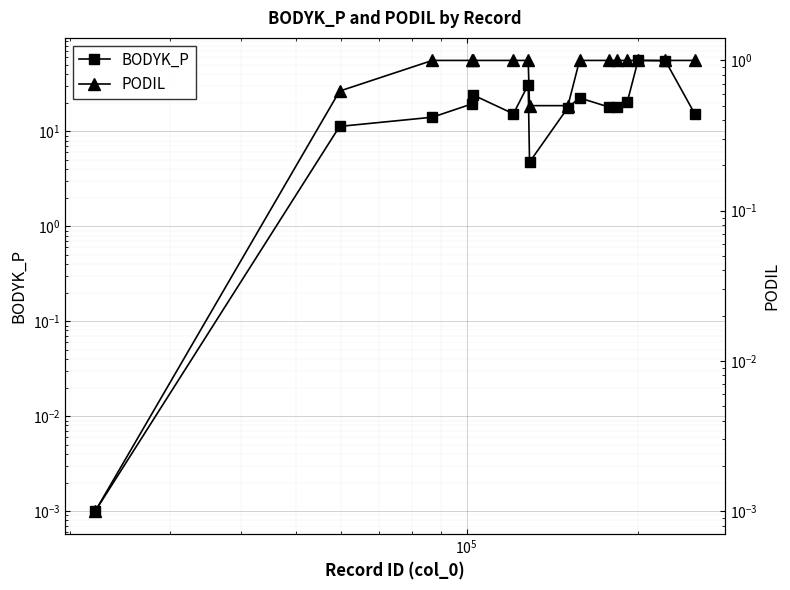

Reading left to right, what are all the values shown in this chart?

BODYK_P: 0.0	11.3	14.1	19.4	24.1	15.3	31.0	4.7	17.8	22.5	18.0	18.0	20.2	55.9	55.4	15.3
PODIL: 0.0	0.6	1.0	1.0	1.0	1.0	1.0	0.5	0.5	1.0	1.0	1.0	1.0	1.0	1.0	1.0